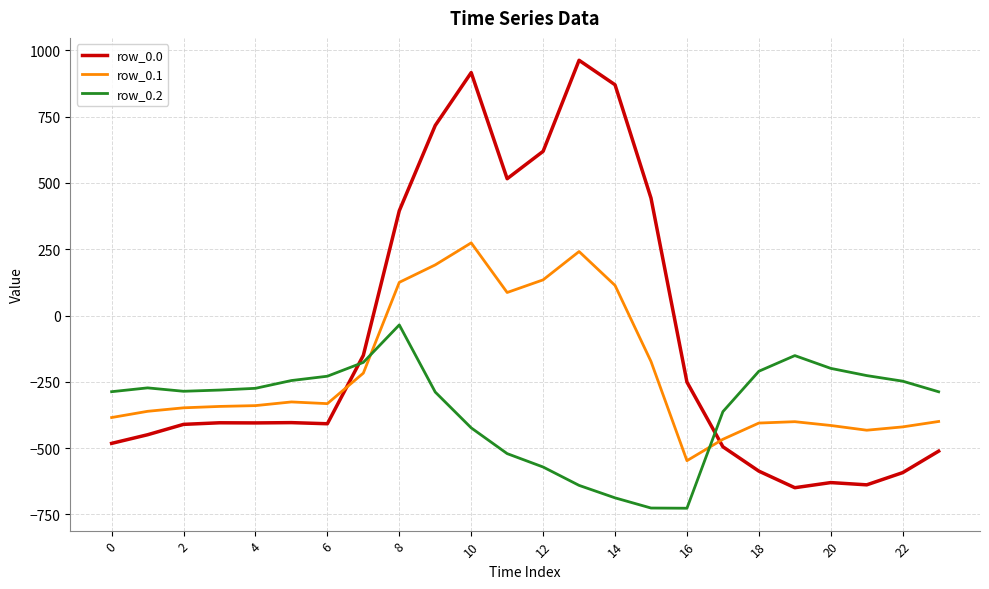

How many times do row_0.1 and row_0.2 cross each other?

2